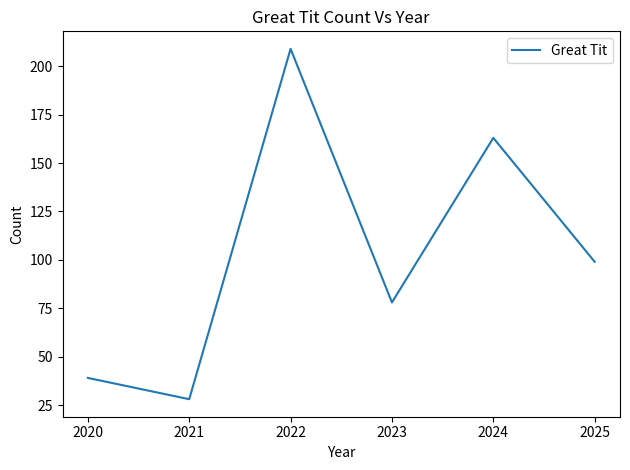

List the labels in order of value, largest first.

2022, 2024, 2025, 2023, 2020, 2021